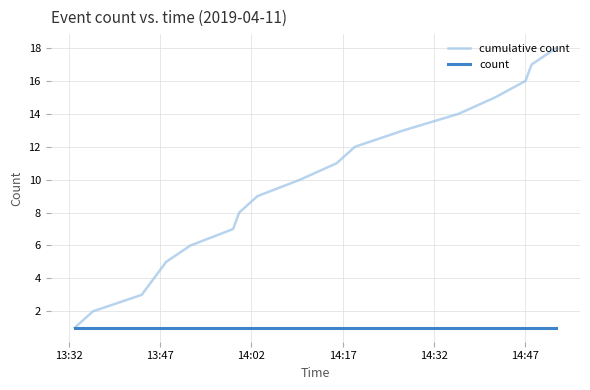

True or false: cumulative count has more than 1 points higher than both neighbors.

False